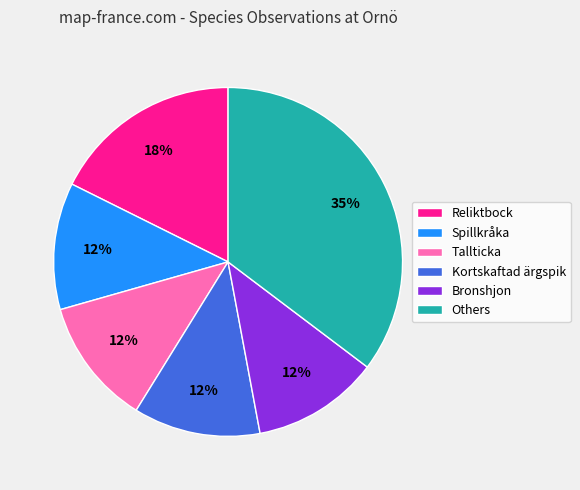

Which category has the biggest portion of the pie?

Others